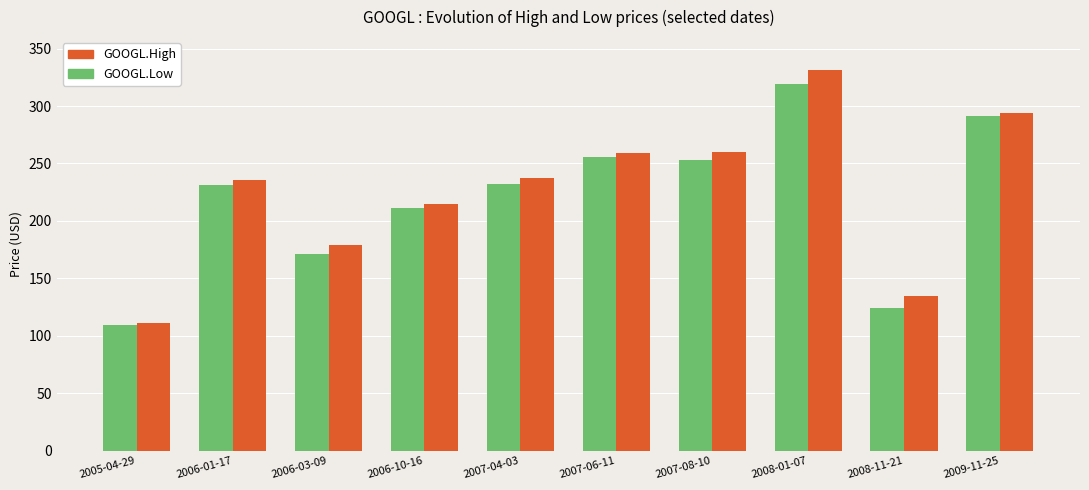

What is the average value of the GOOGL.High series?

225.7